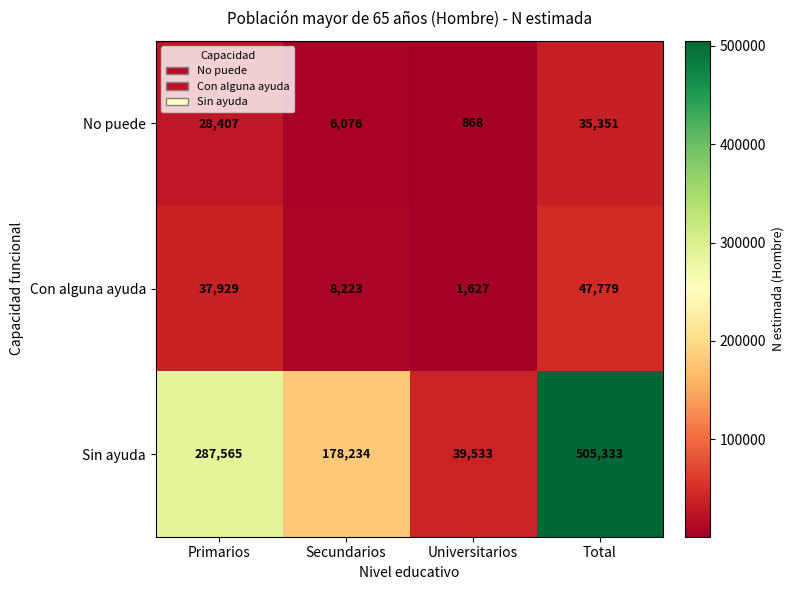

Rank the series at Secundarios from lowest to highest value.

No puede, Con alguna ayuda, Sin ayuda